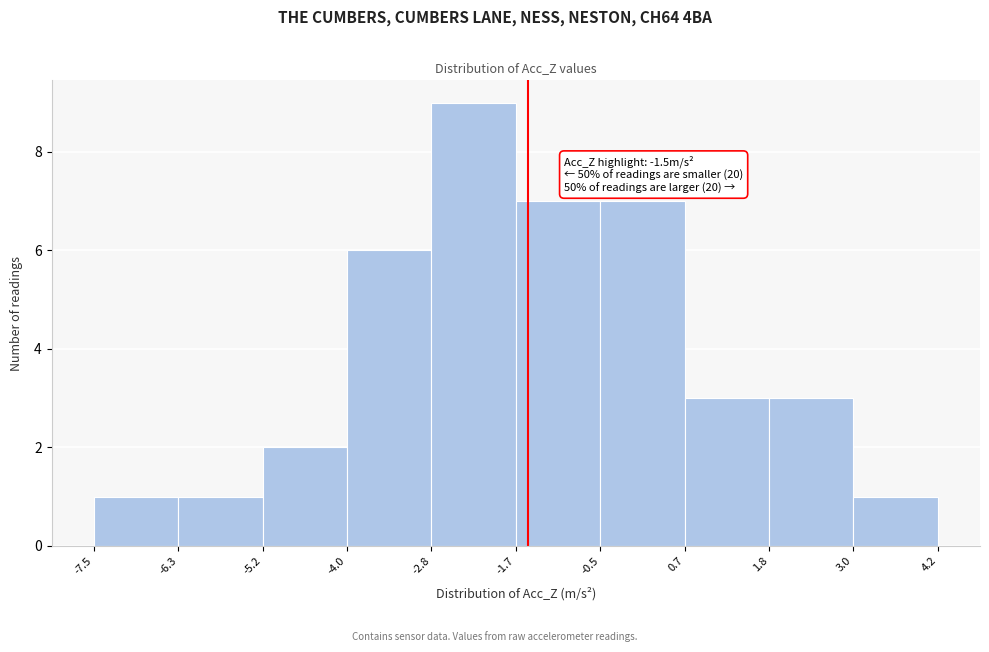

Which range on the x-axis has the tallest bar?

-2.8 to -1.7